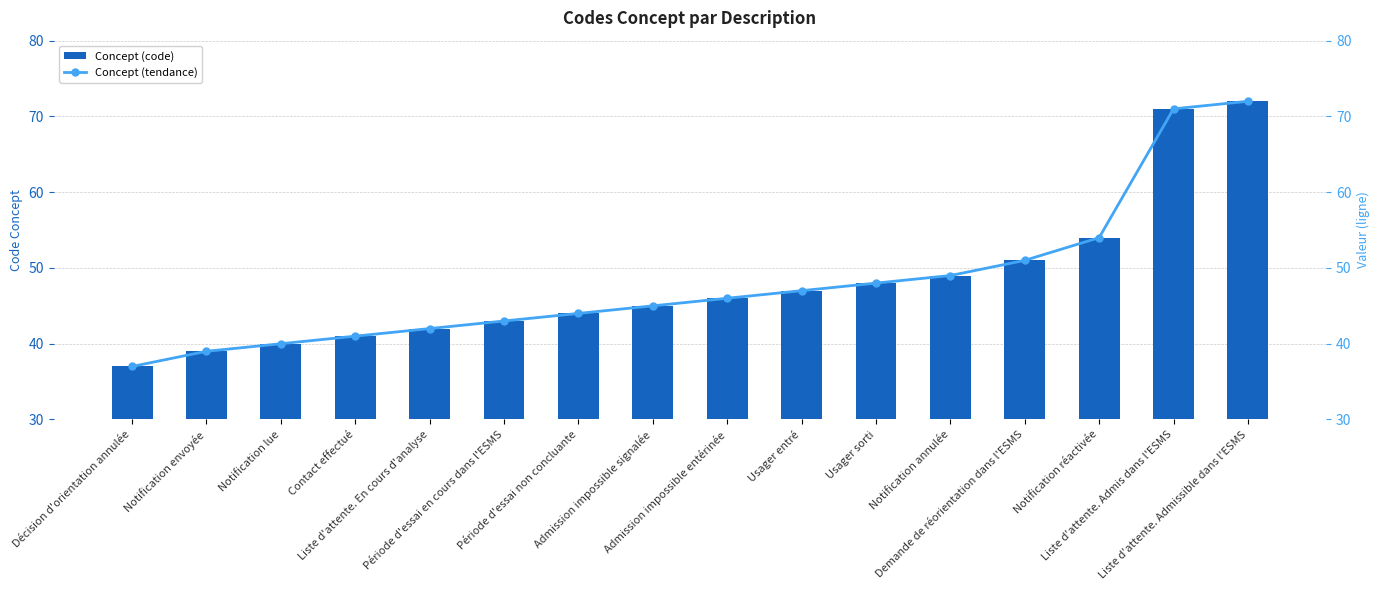

What is the difference between the maximum and minimum values in the Concept (tendance) series?

35